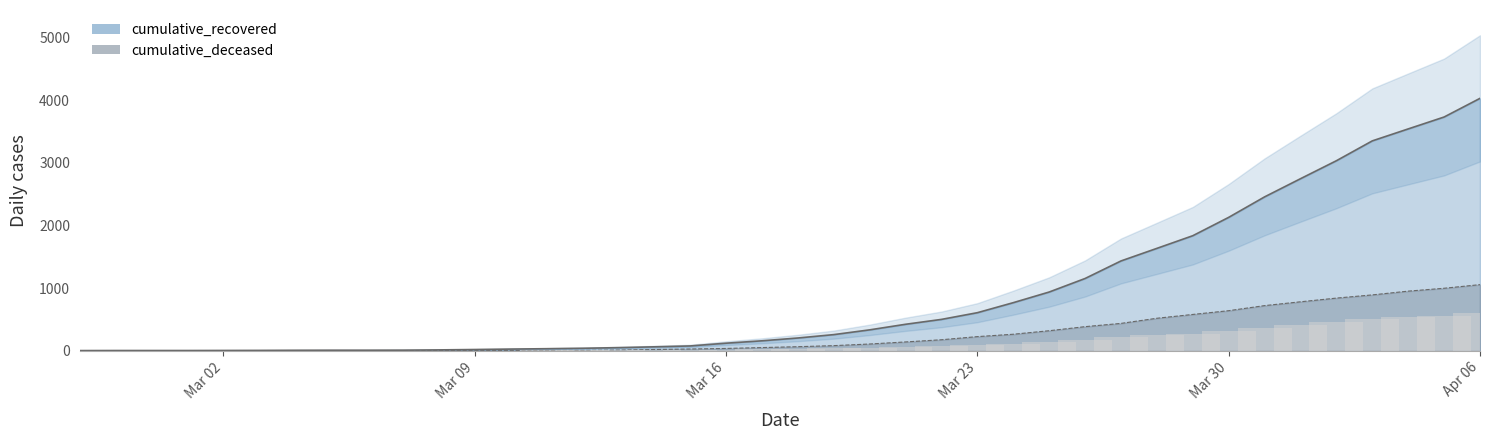

Is the value of cumulative_recovered at 2020-03-29 greater than the value of cumulative_deceased at 2020-03-21?

Yes